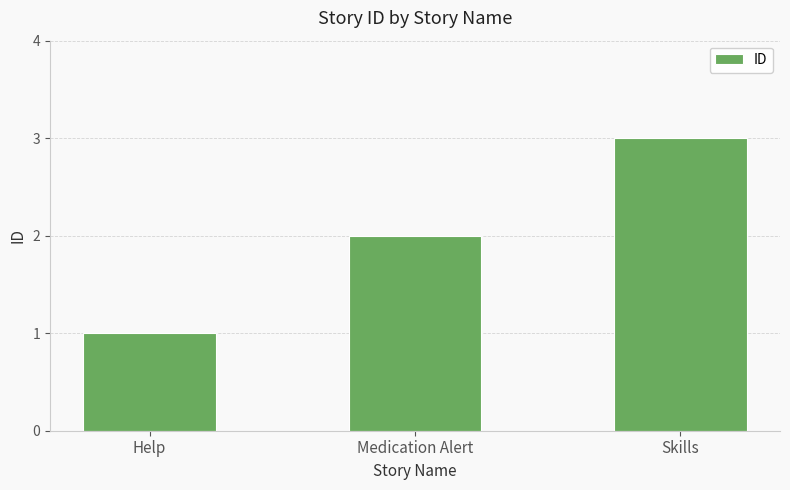

Rank the categories by value from highest to lowest.

Skills, Medication Alert, Help